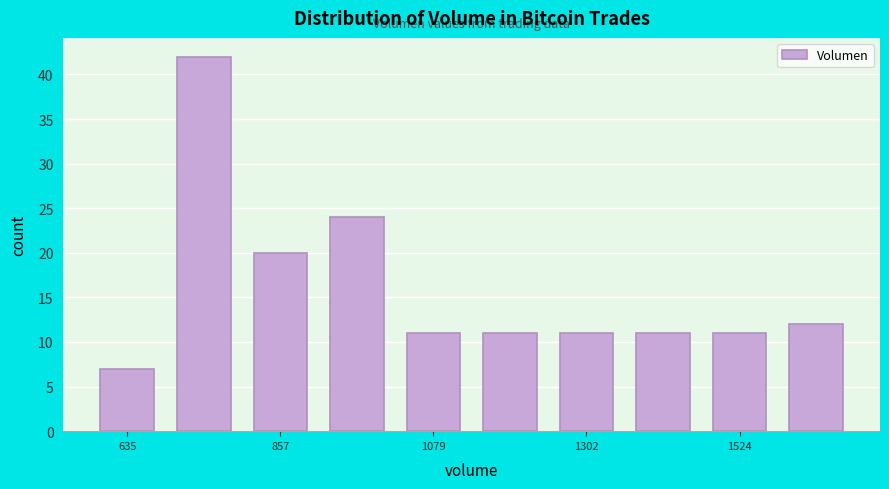

Read against the x-axis, roughly where is the centre of the tallest bar?

750